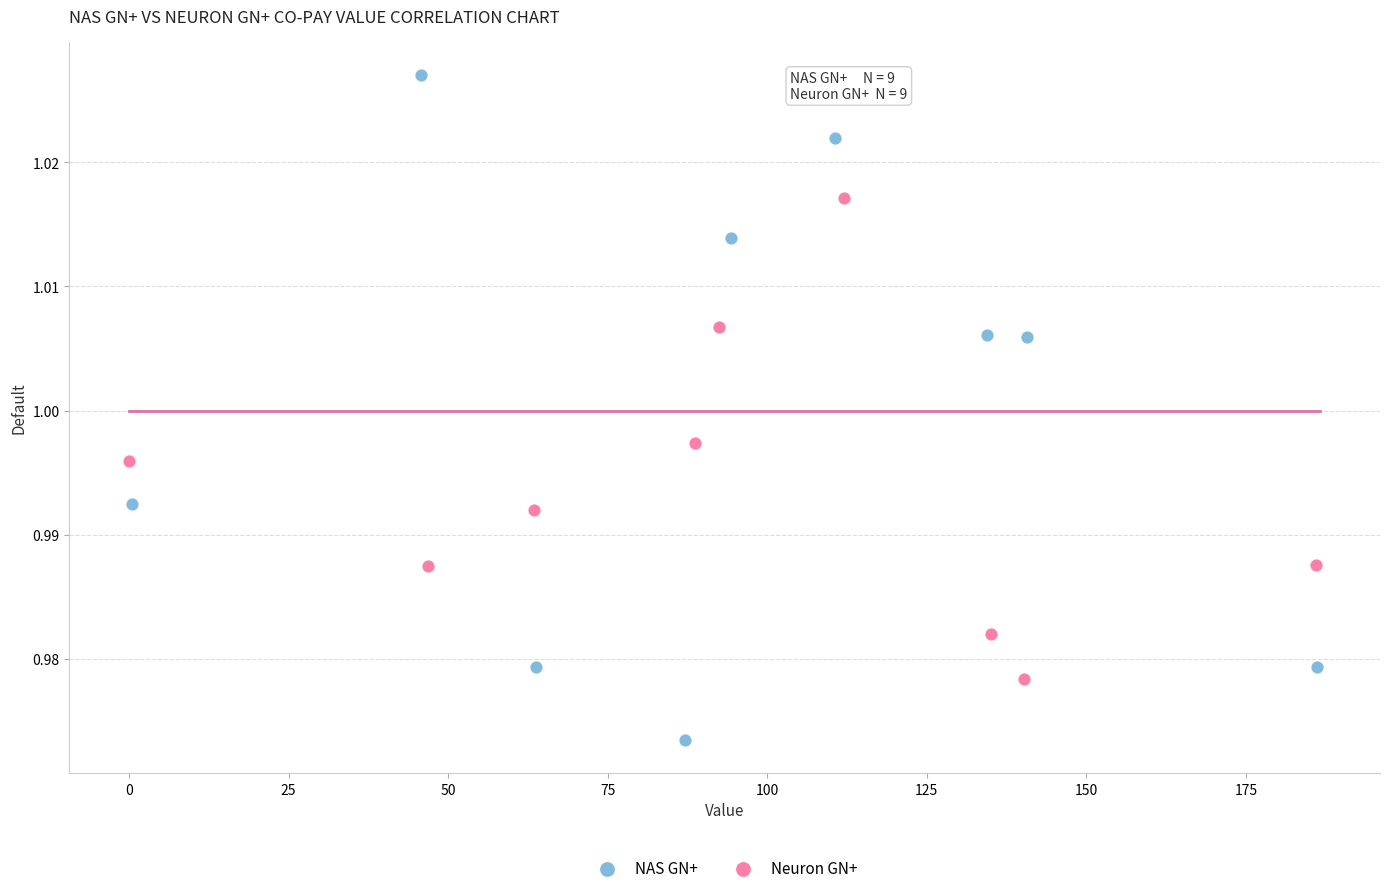

What are all the series names shown in the legend?

NAS GN+, Neuron GN+